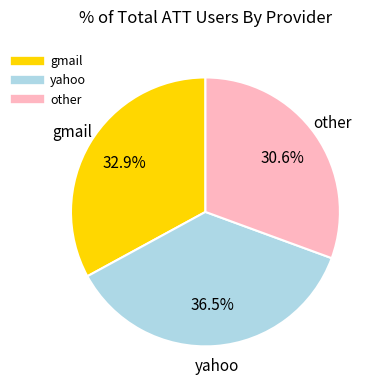

Does gmail account for over 50% of the chart?

No